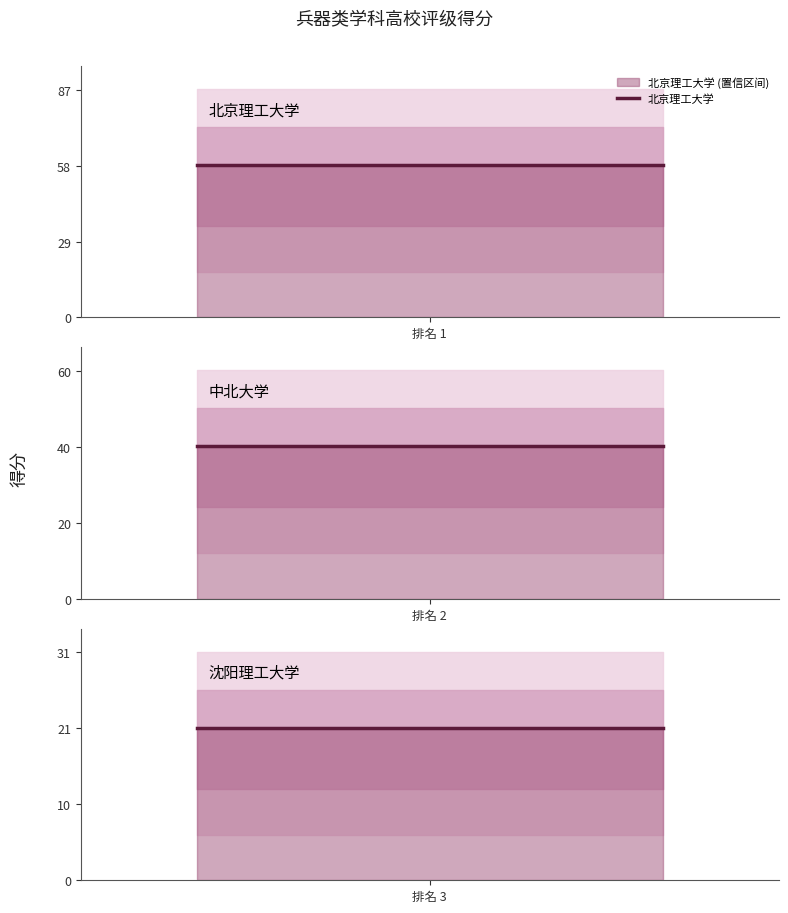

List the series in order of their overall mean, highest first.

北京理工大学, 中北大学, 沈阳理工大学